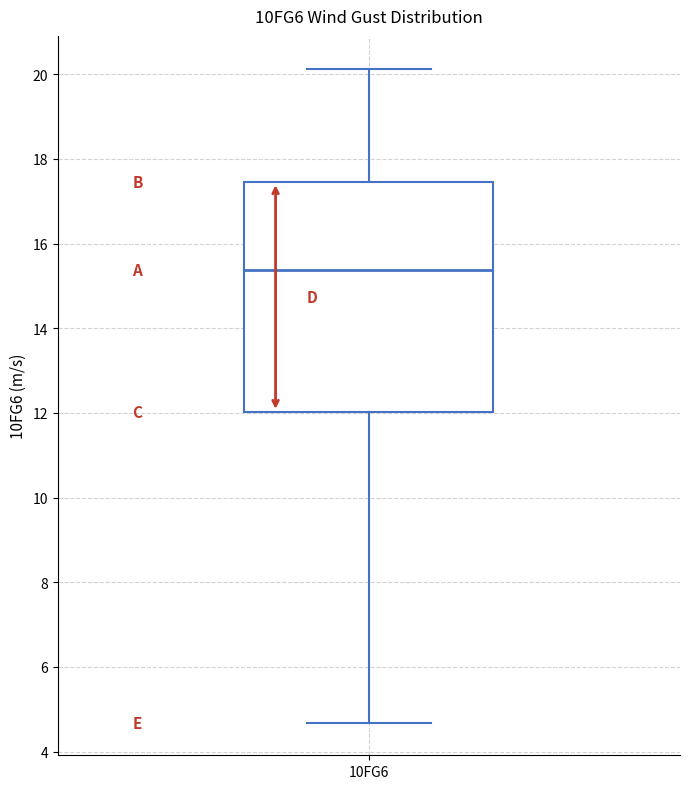

Where does the upper whisker of the box for 10FG6 end on the y-axis? The values are not printed on the chart, so give them approximately, as read against the axis.

20.2